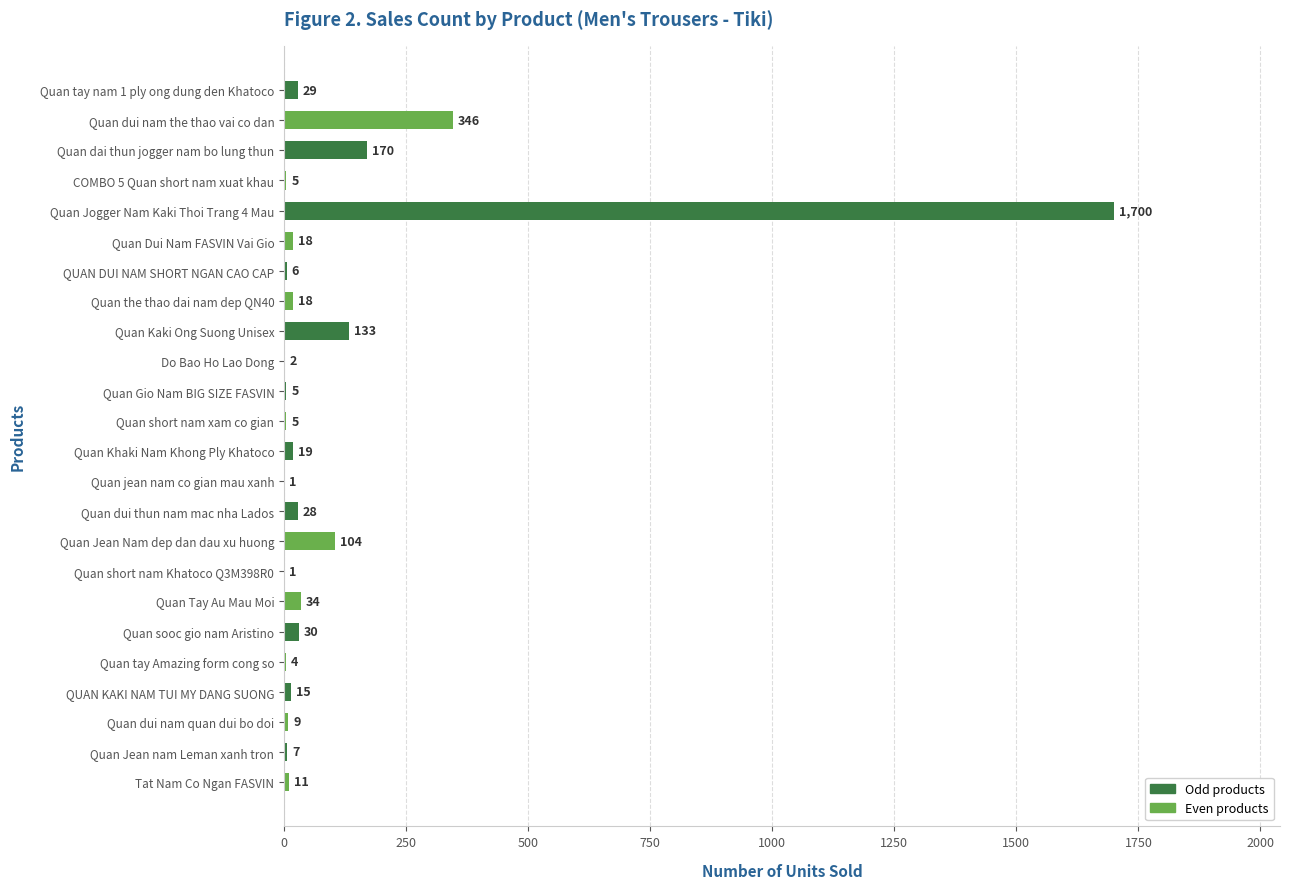

Are the bars horizontal?

Yes